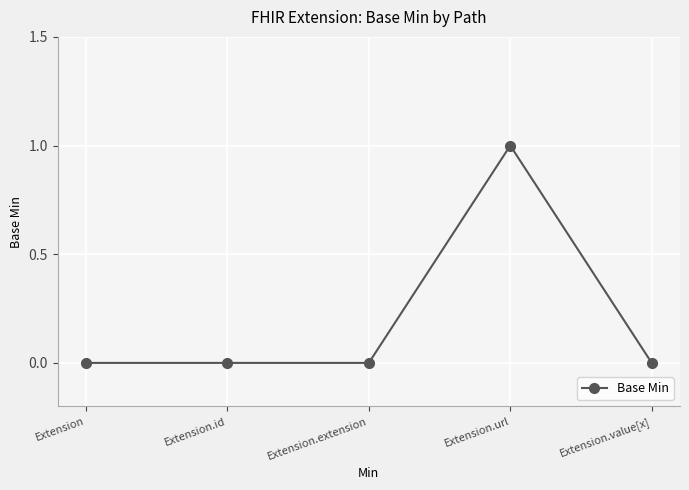

Does the chart have visible grid lines?

Yes